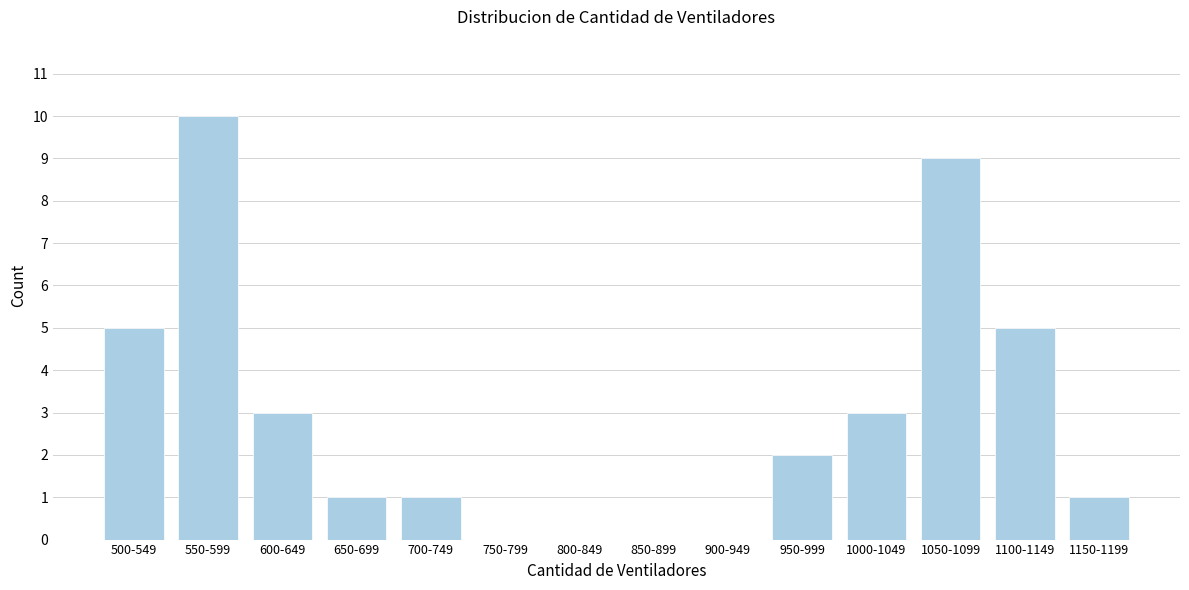

Reading right to left, extract all data points from this chart.

1150-1199=1	1100-1149=5	1050-1099=9	1000-1049=3	950-999=2	900-949=0	850-899=0	800-849=0	750-799=0	700-749=1	650-699=1	600-649=3	550-599=10	500-549=5